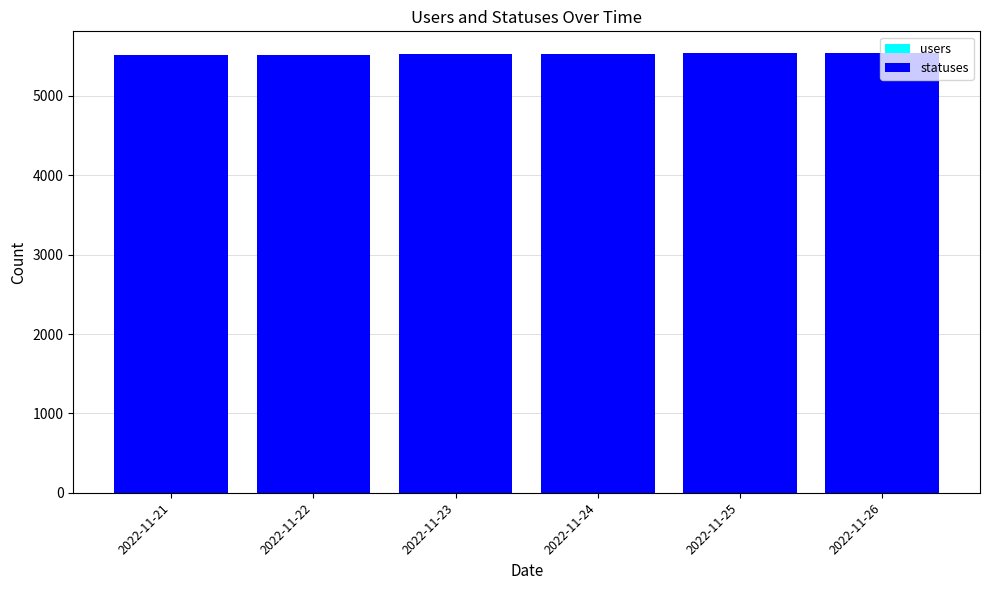

Are the bars grouped side by side (vs. stacked)?

No